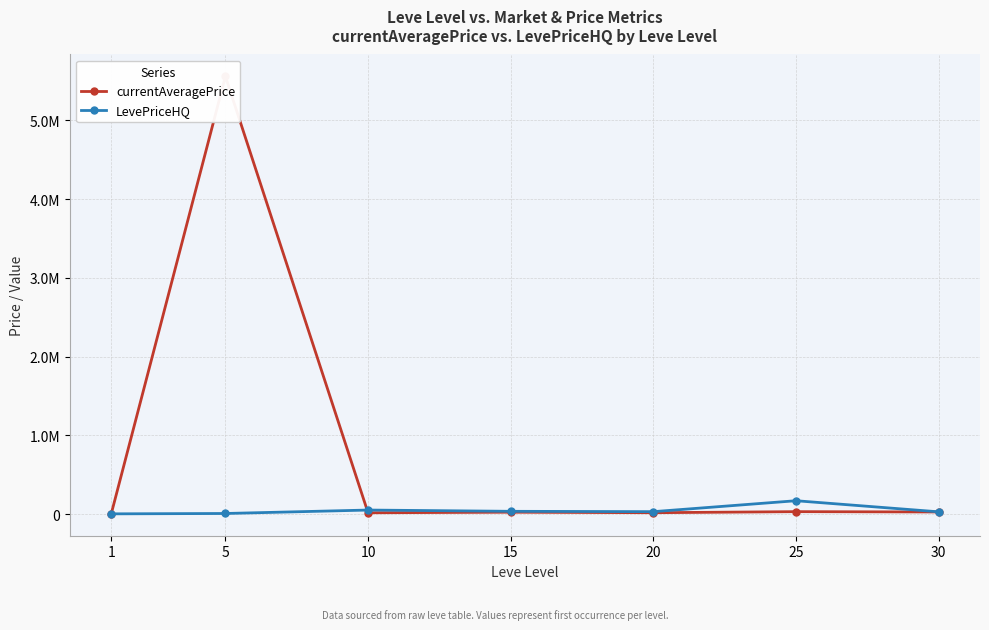

What is the difference between the currentAveragePrice values at 15 and 20?

6371.3